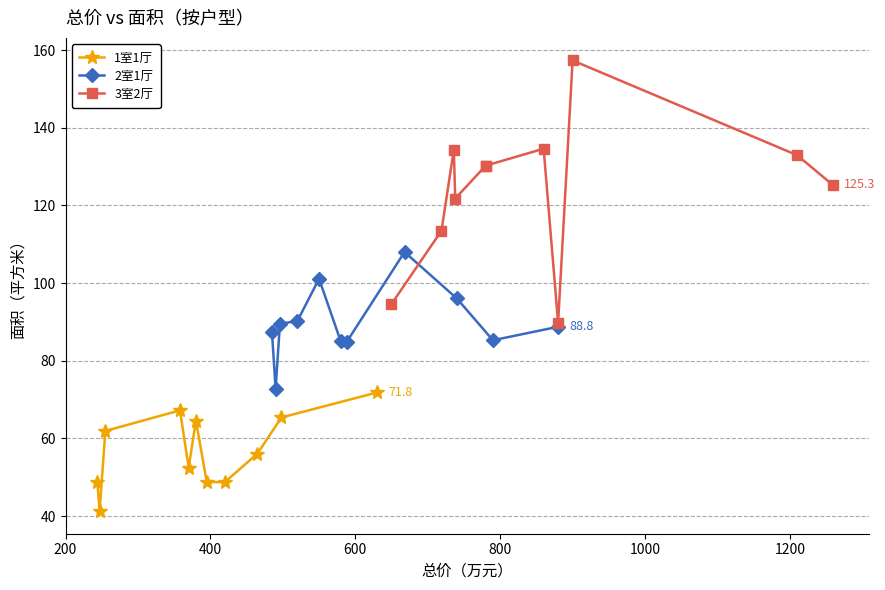

Is this an area chart (filled region under the line)?

No